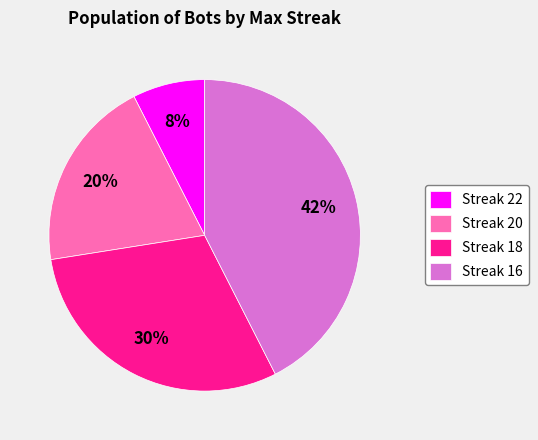

Which slice is the largest?

Streak 16